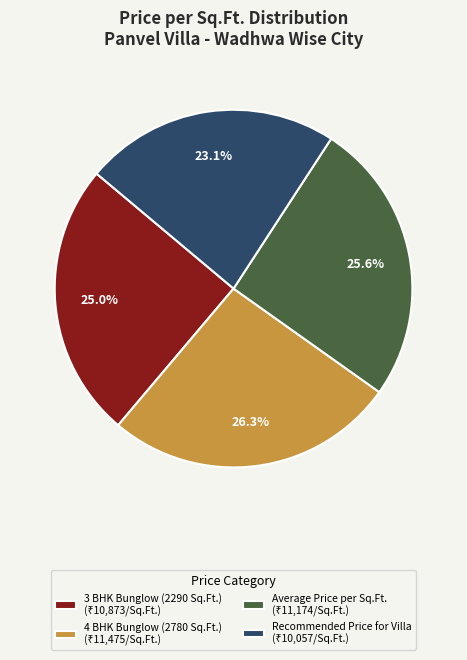

What percentage is NOT represented by Average Price per Sq.Ft.?

74.4%